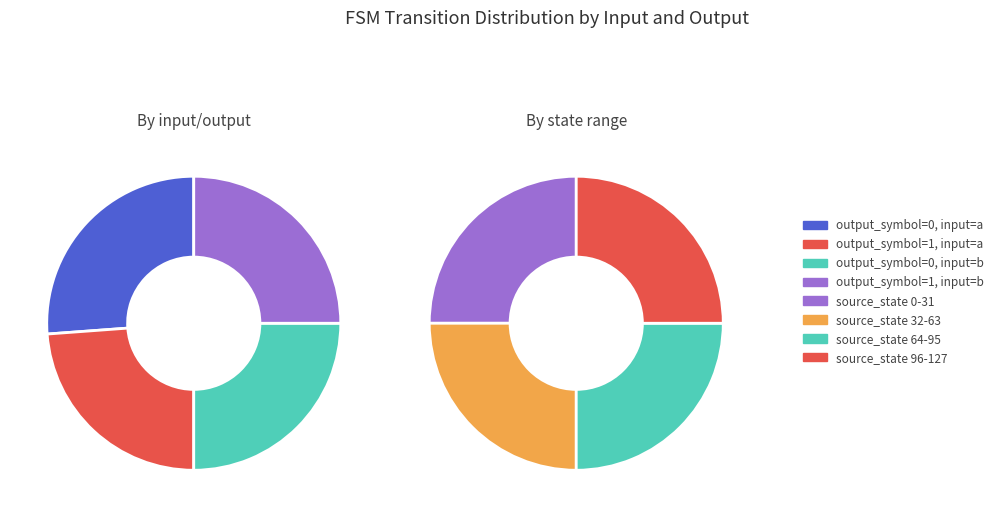

How many slices are in this pie chart?

4